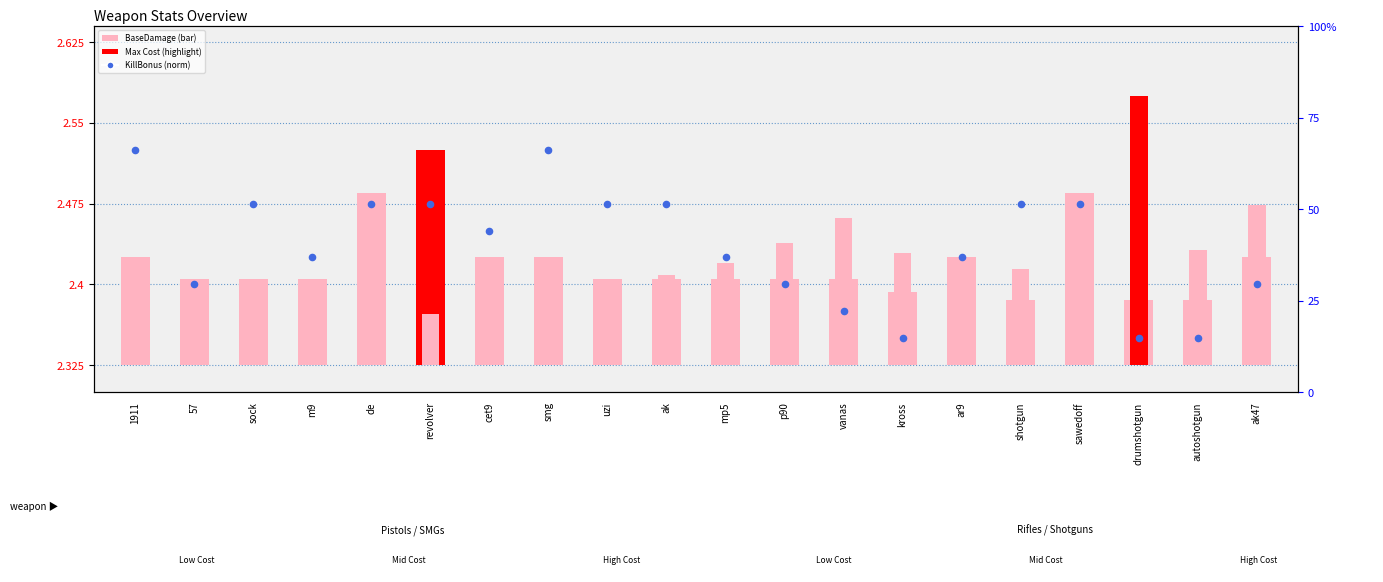

What is the change in value from 1911 to ak47?

-0.1